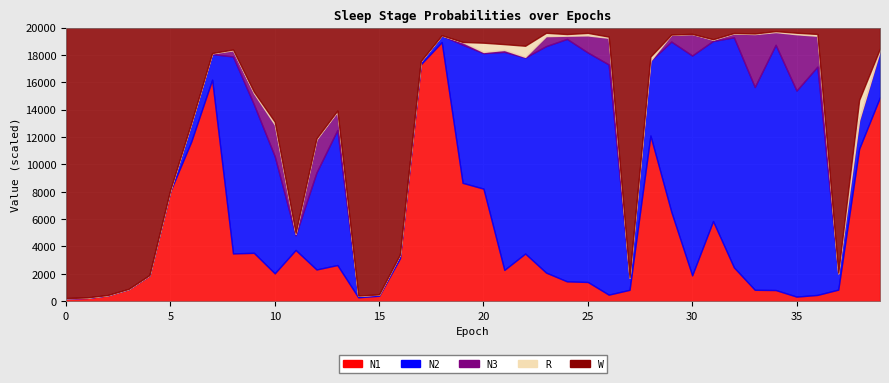

What is the highest value of the R series?

0.1